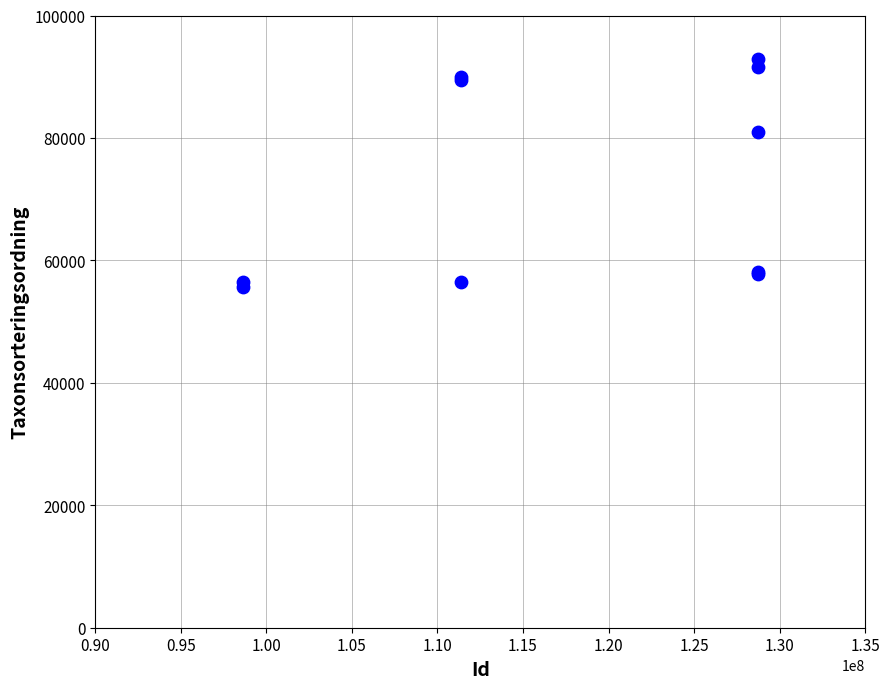

What Y value in the scatter plot is closest to 74228?

81020